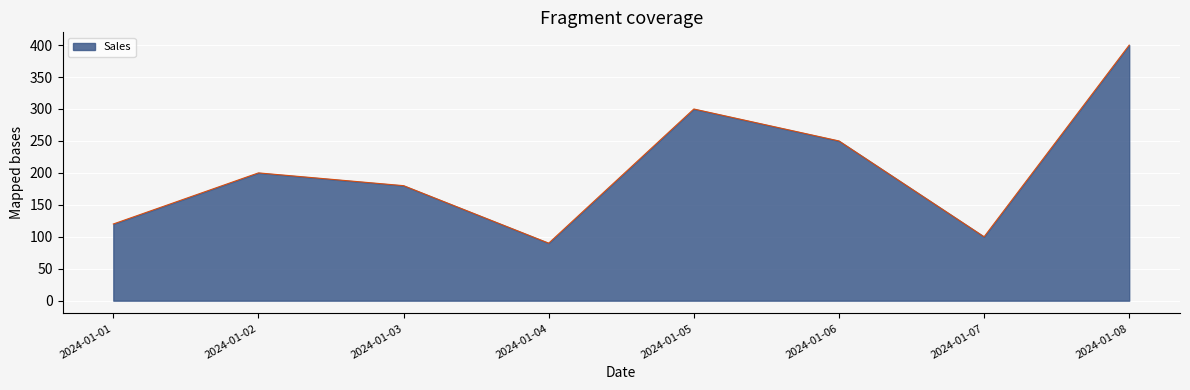

Rank the categories by value from lowest to highest.

2024-01-04, 2024-01-07, 2024-01-01, 2024-01-03, 2024-01-02, 2024-01-06, 2024-01-05, 2024-01-08